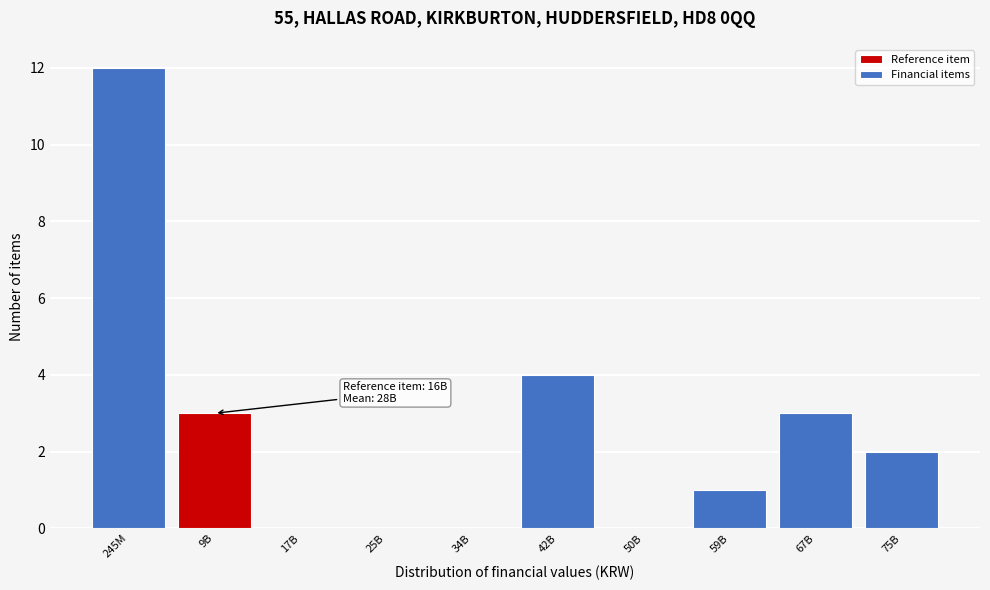

Reading right to left, transcribe all the data shown in this chart.

75B=2	67B=3	59B=1	50B=0	42B=4	34B=0	25B=0	17B=0	9B=3	245M=12